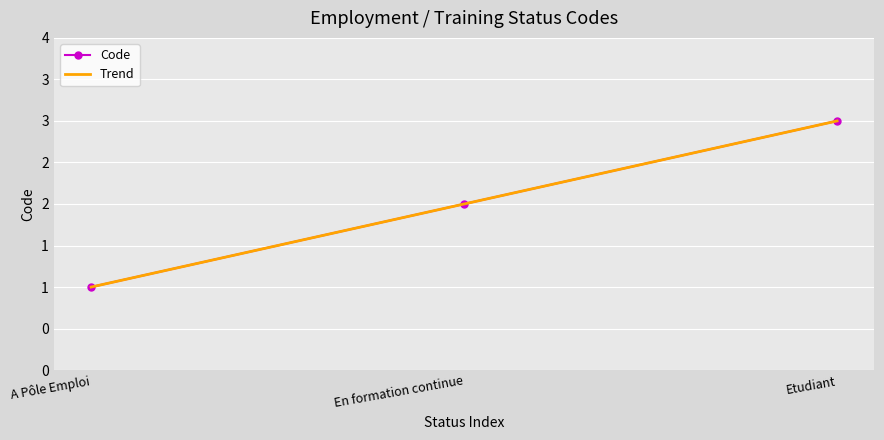

What is the greatest value displayed?

3.0